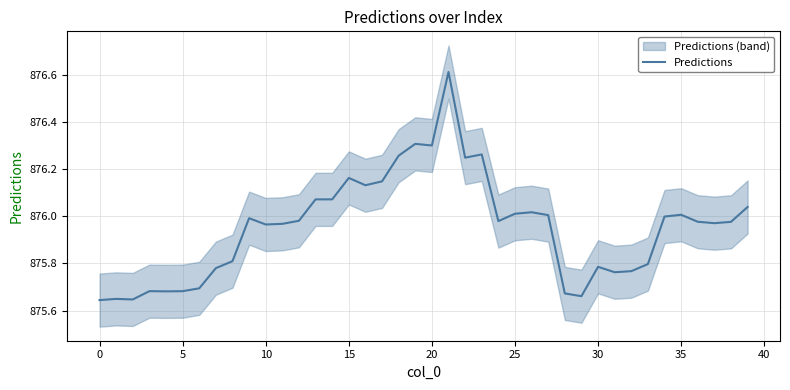

What is the average value?

876.0